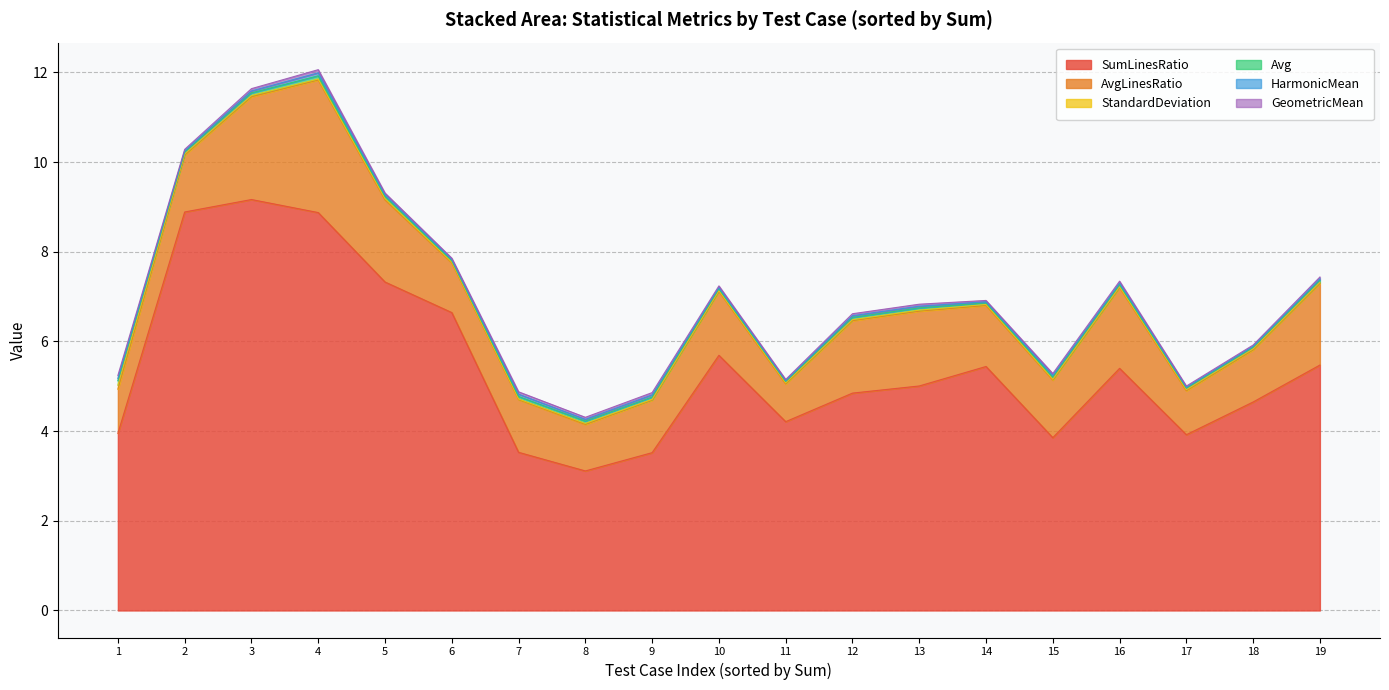

What are all the series names shown in the legend?

SumLinesRatio, Avg, HarmonicMean, GeometricMean, AvgLinesRatio, StandardDeviation